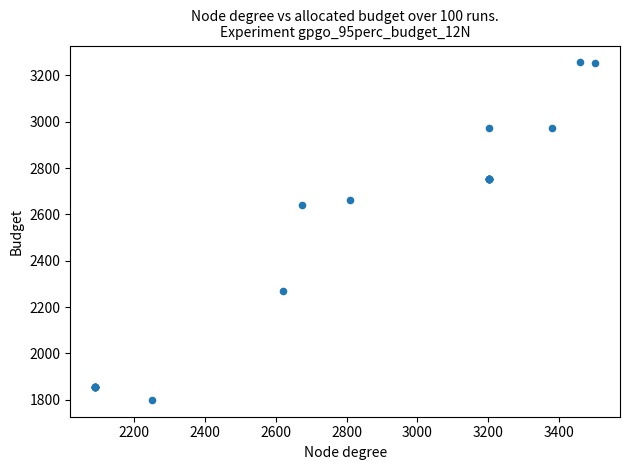

What Y value in the scatter plot is closest to 2527?

2641.6